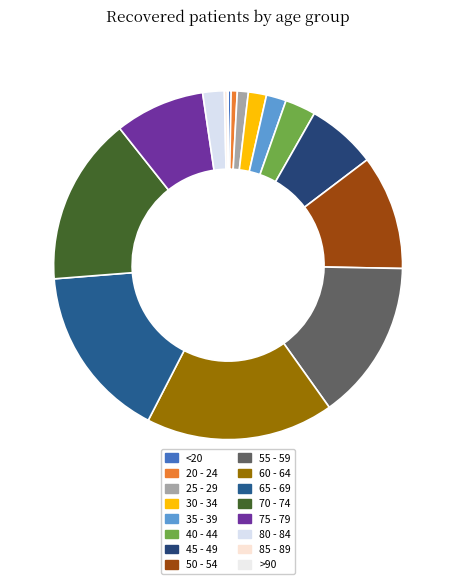

What percentage is NOT represented by 35 - 39?

98.2%